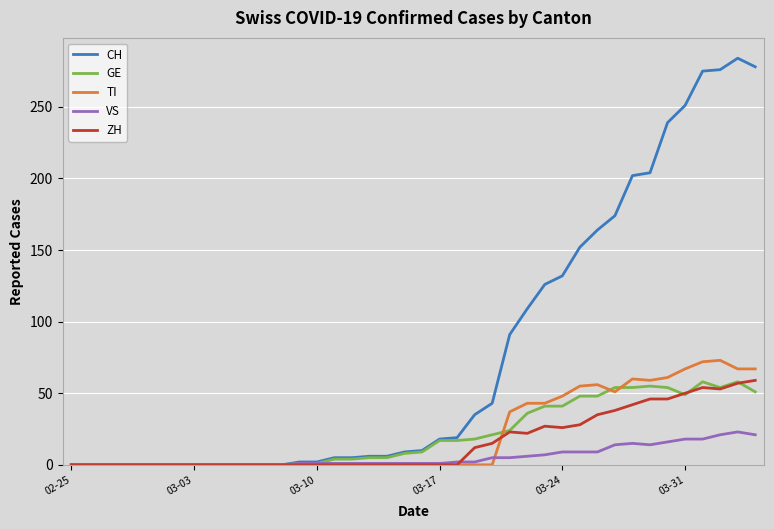

Which series has the largest total across all categories?

CH